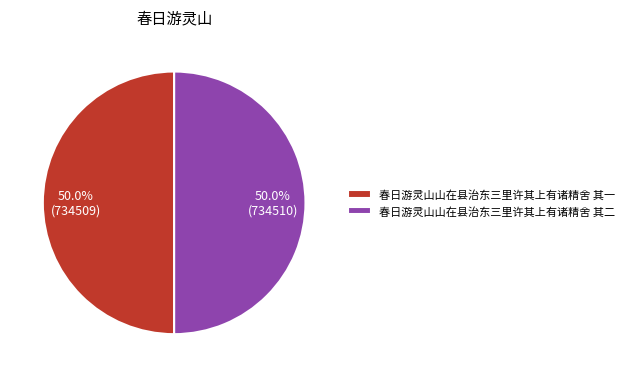

What percentage is the 春日游灵山山在县治东三里许其上有诸精舍 其二 slice, to the nearest percent?

50%